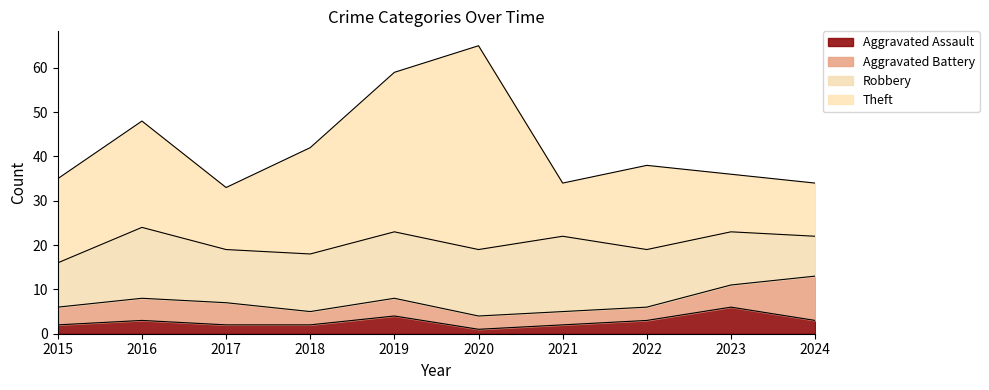

What is the lowest value of the Robbery series?

9